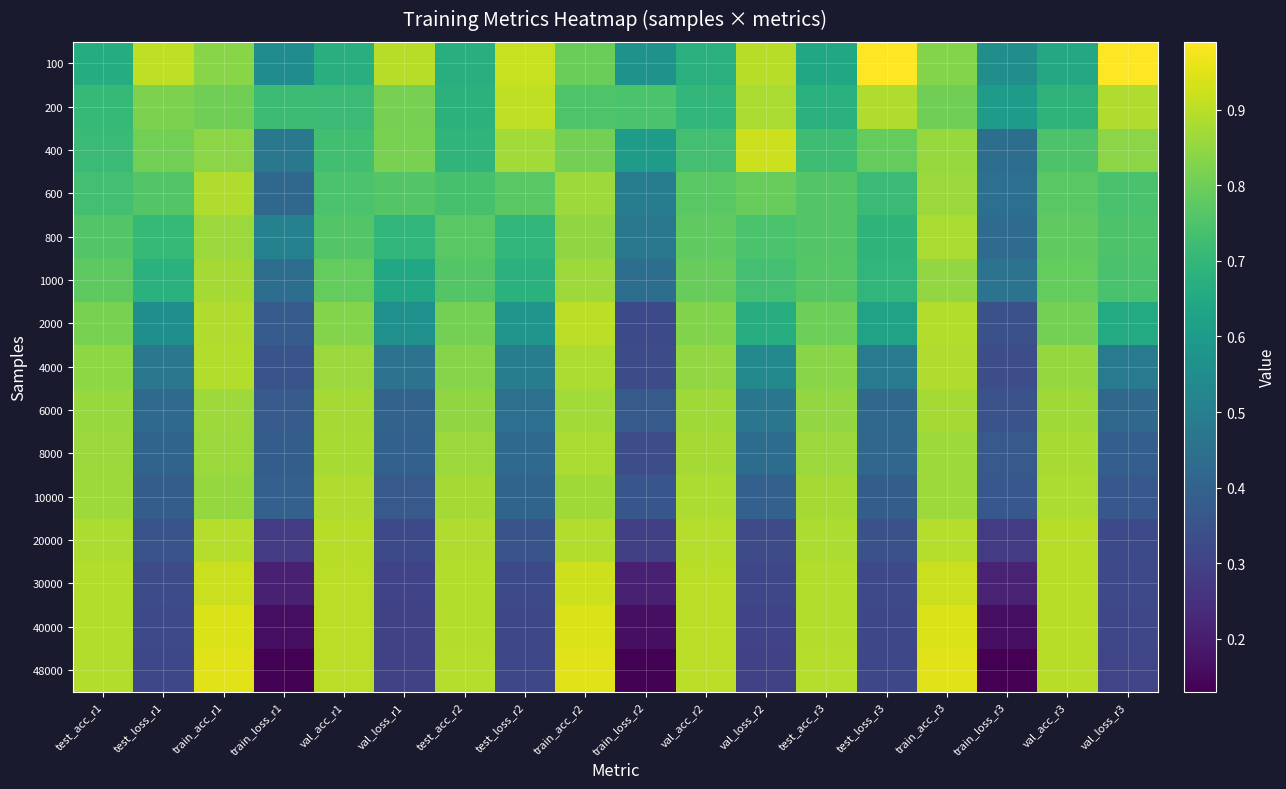

What is the minimum value shown in the chart?

0.1